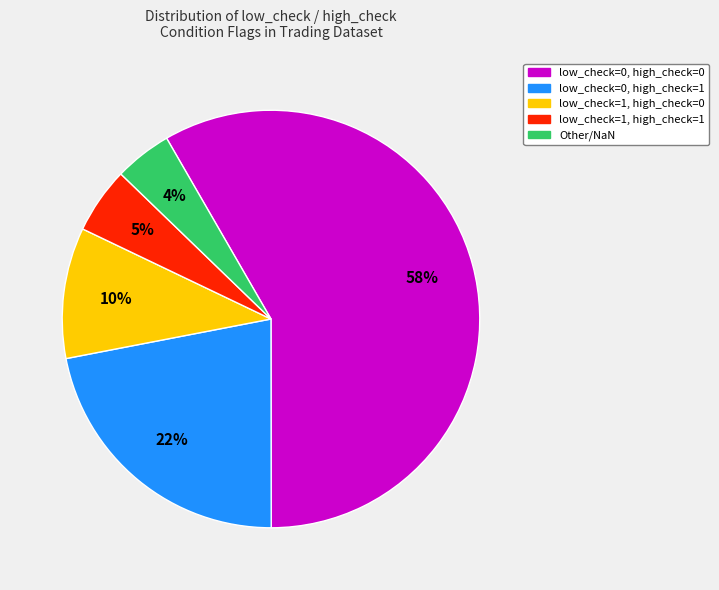

Between low_check=0, high_check=1 and low_check=0, high_check=0, which is larger?

low_check=0, high_check=0